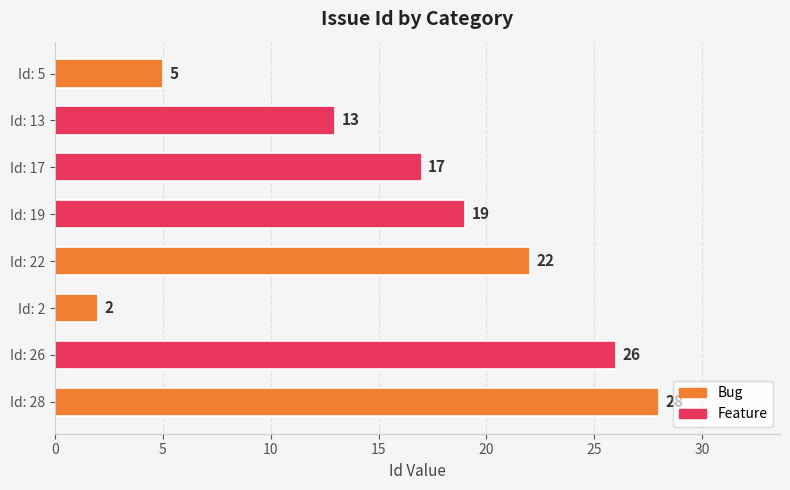

The chart shows a value of 13 at Id: 13. True or false?

True